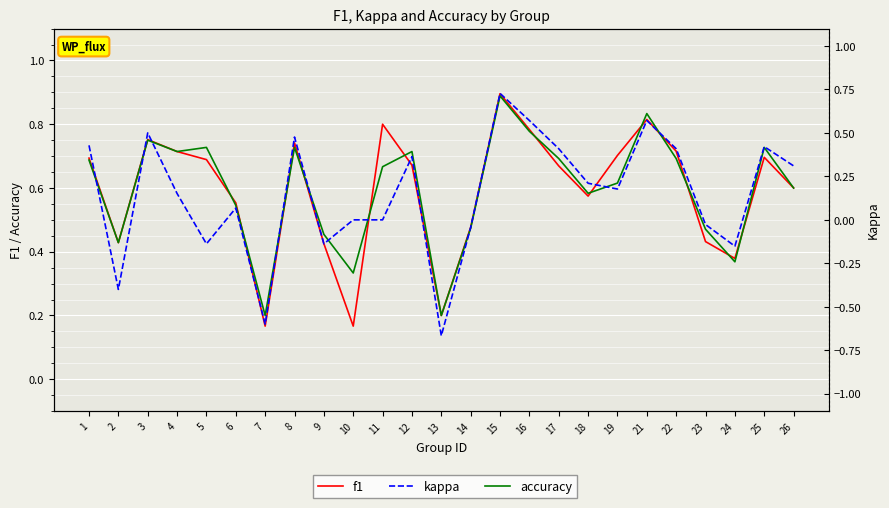

At which label is kappa closest to 0?

10